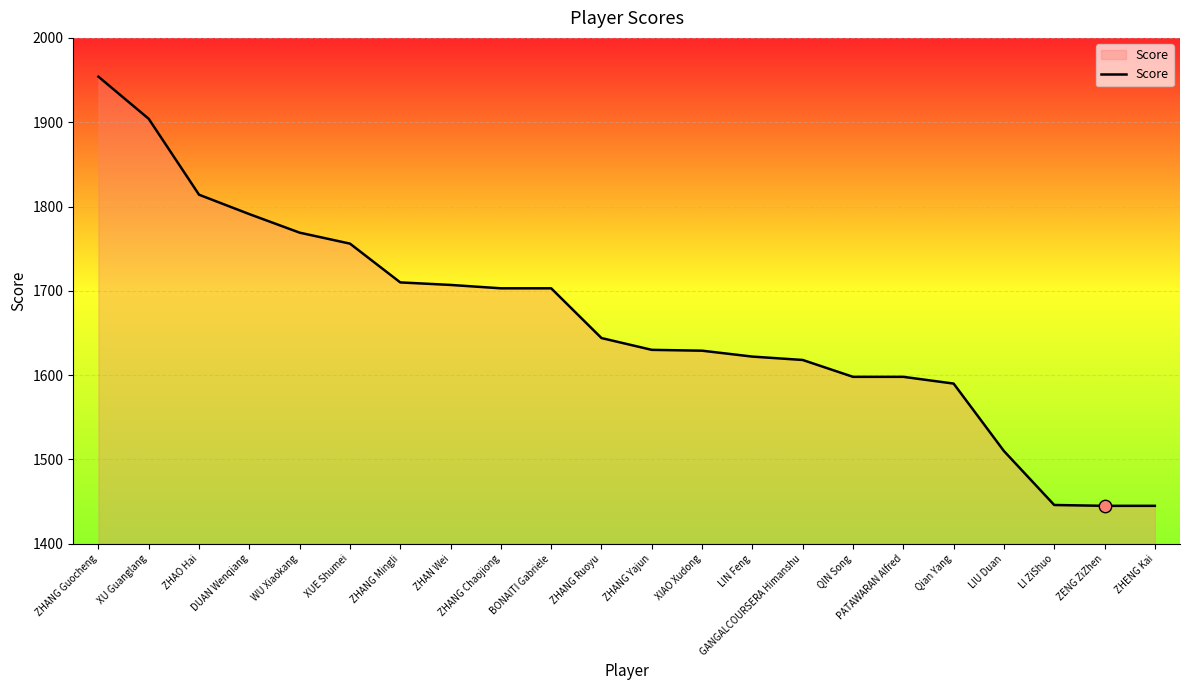

Approximately how many times larger is the value at ZHANG Ruoyu compared to XUE Shumei?

0.9